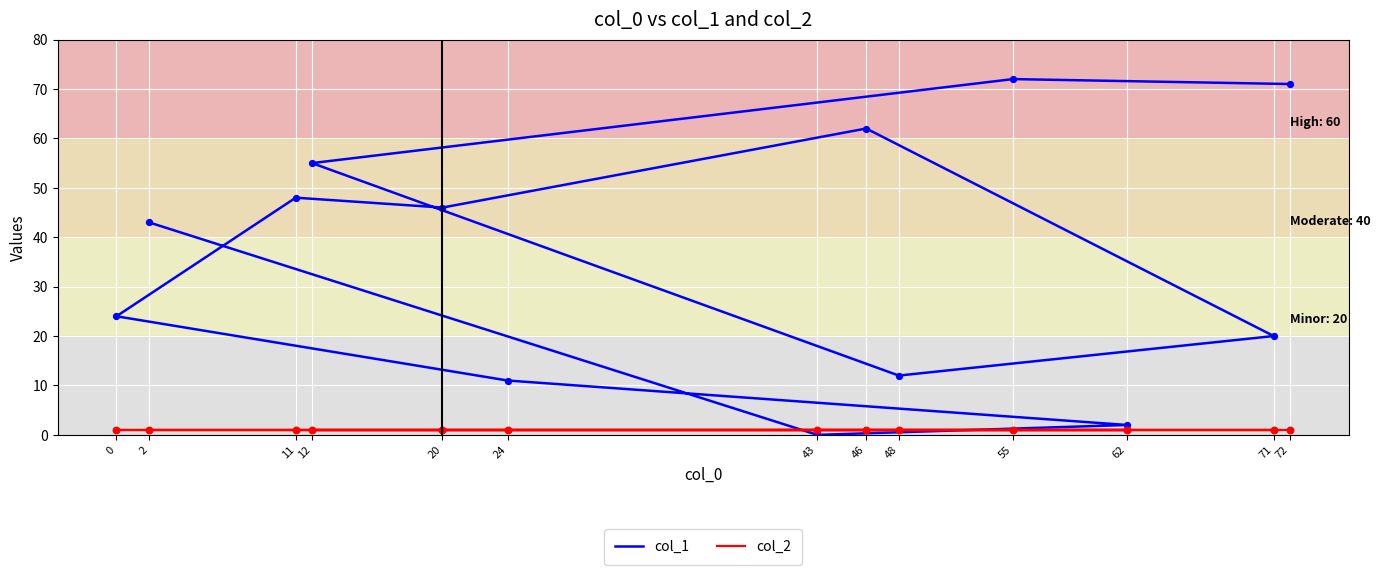

At which category is the sum across all series the highest?

55